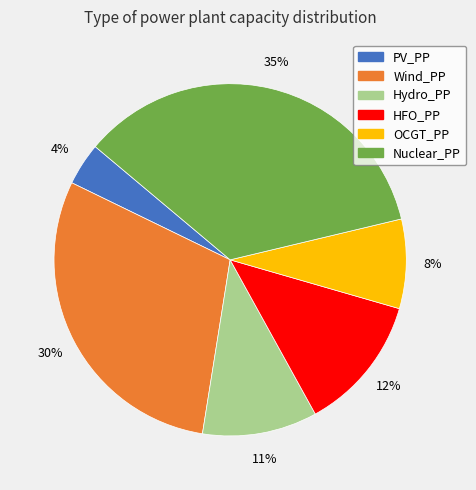

To the nearest percent, what portion does Nuclear_PP represent?

35%